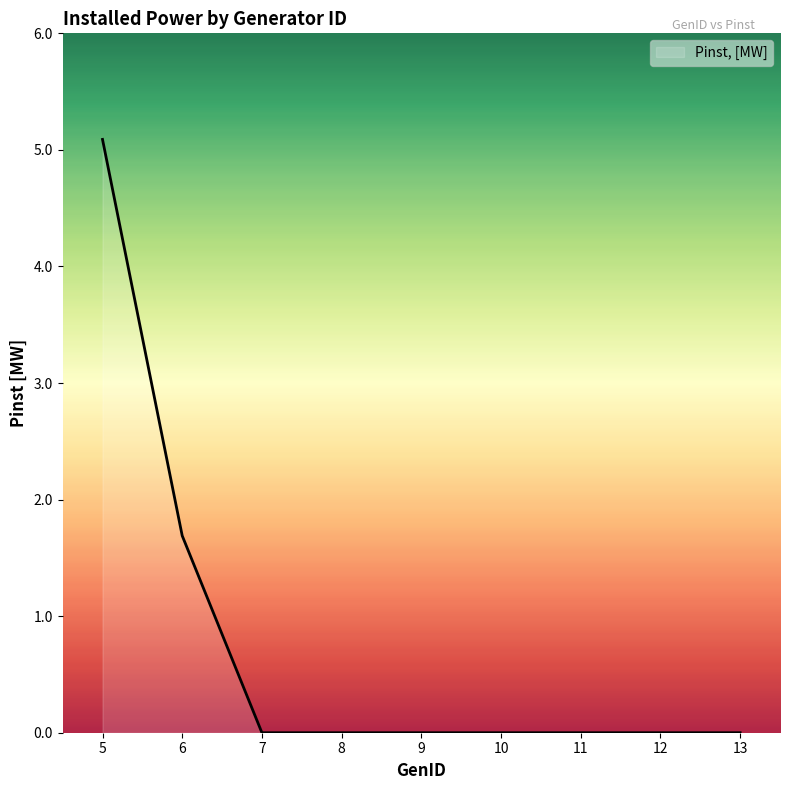

Read the value at 6.

1.7